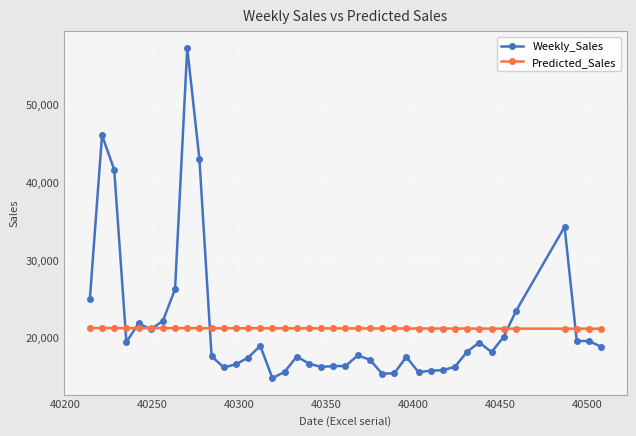

What is the minimum value shown in the chart?

14773.0